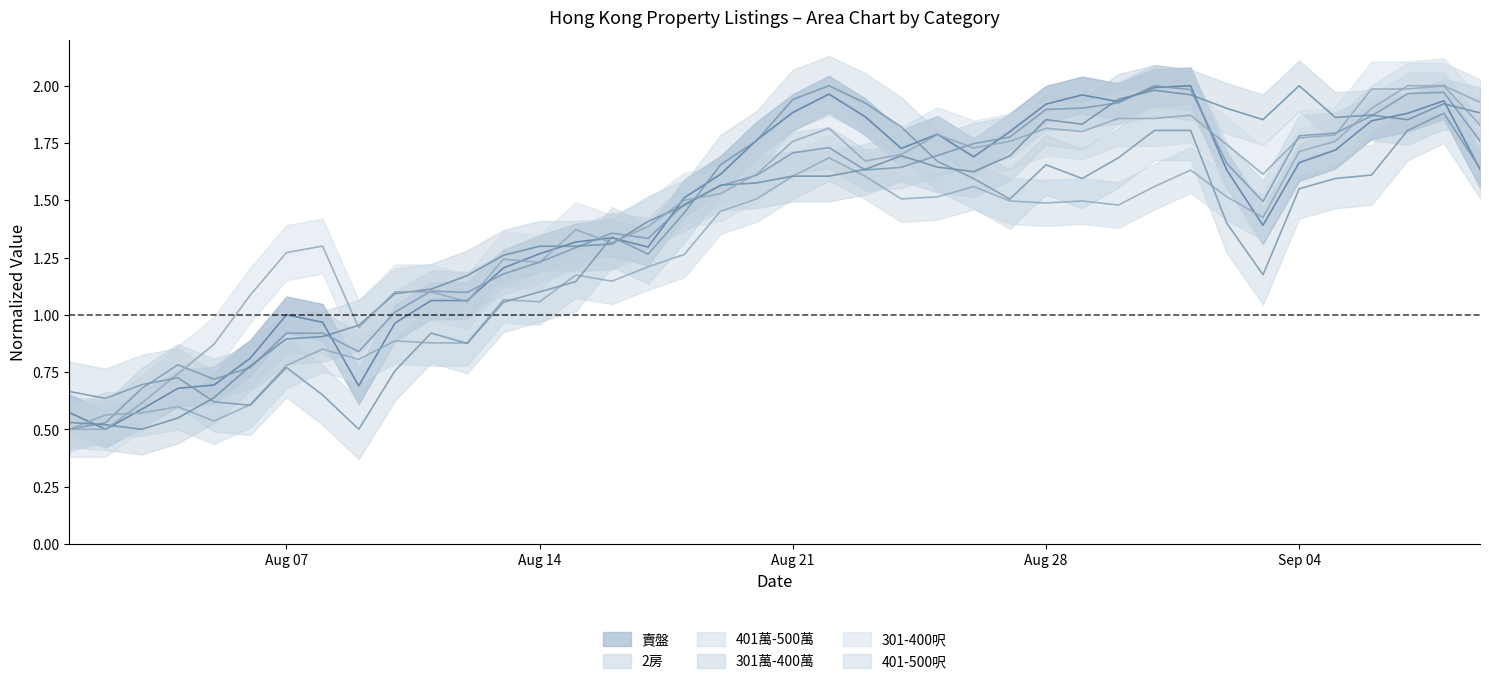

How many interior local valleys does the 301-400呎 series have?

8